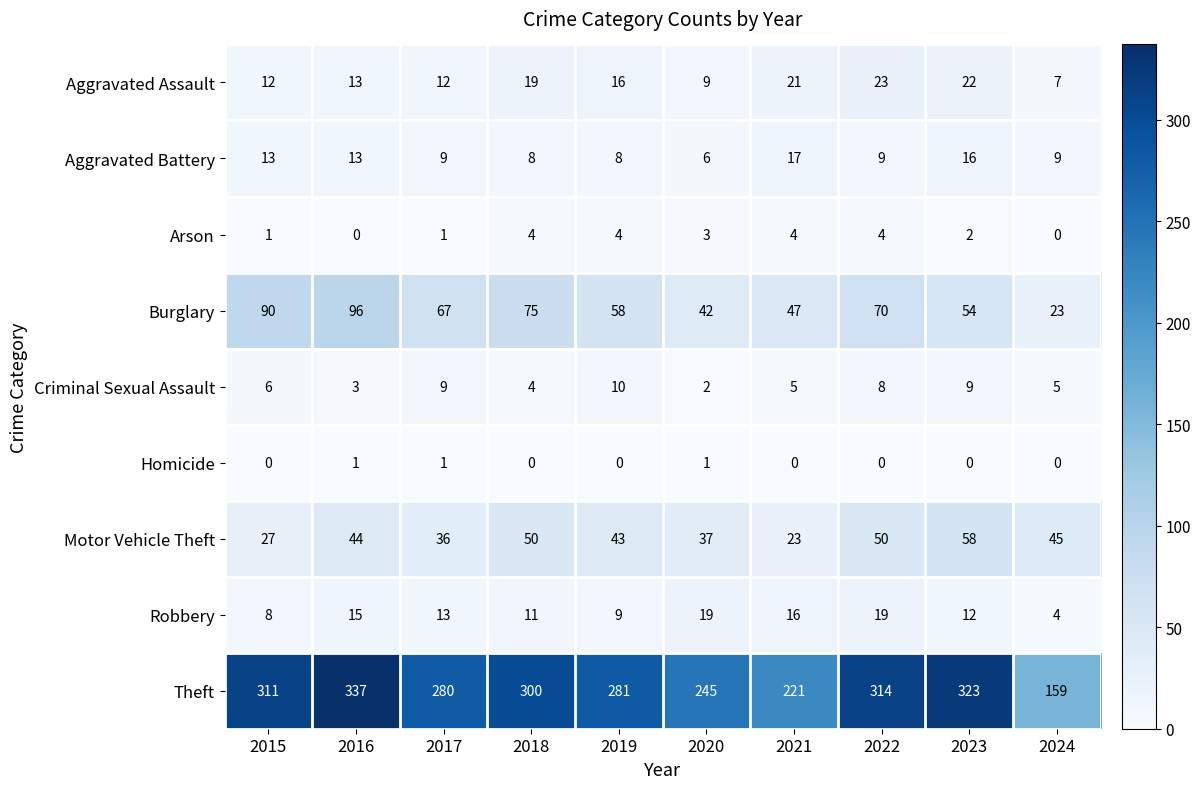

Which label corresponds to the largest value in the chart?

2016